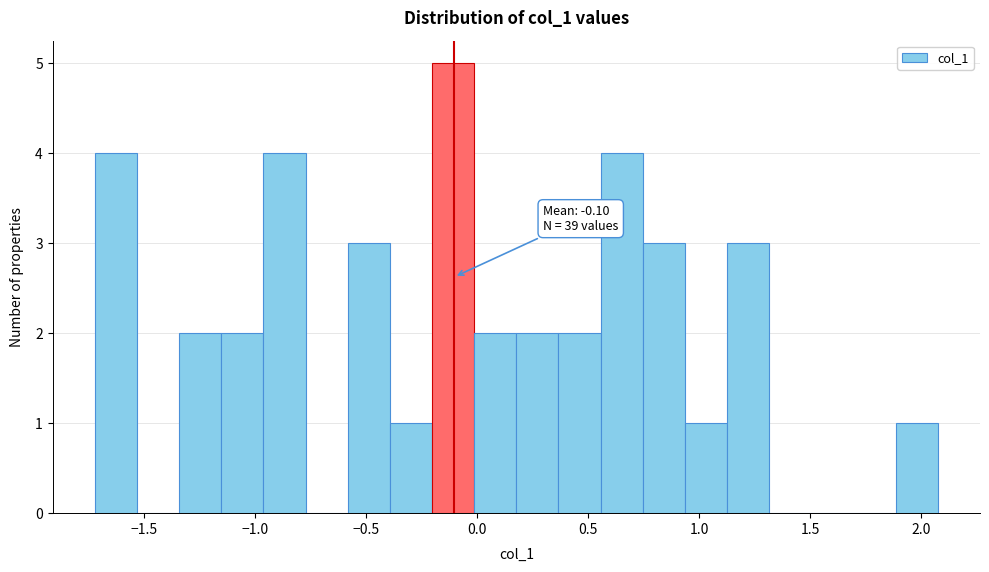

Around what value on the x-axis is the tallest bar? Give the approximate position of its centre, as read against the axis.

-0.10